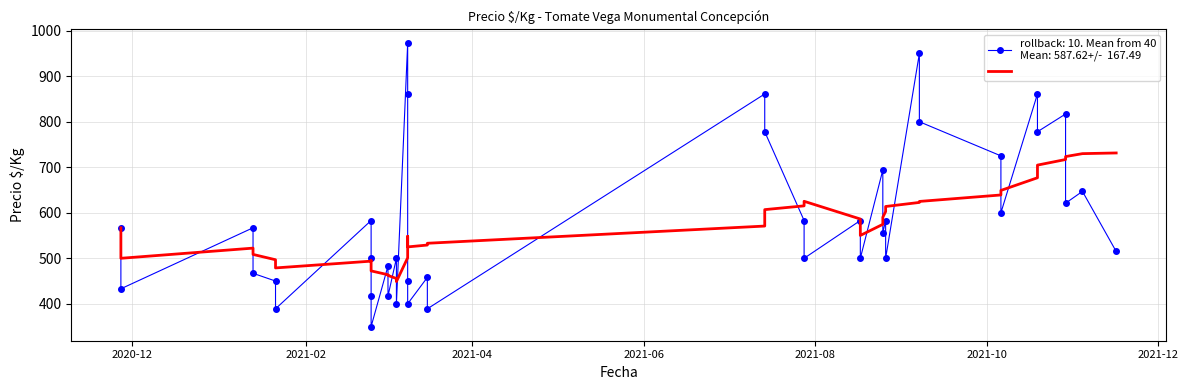

What is the average value of the Rolling mean (n=10) series?

569.4